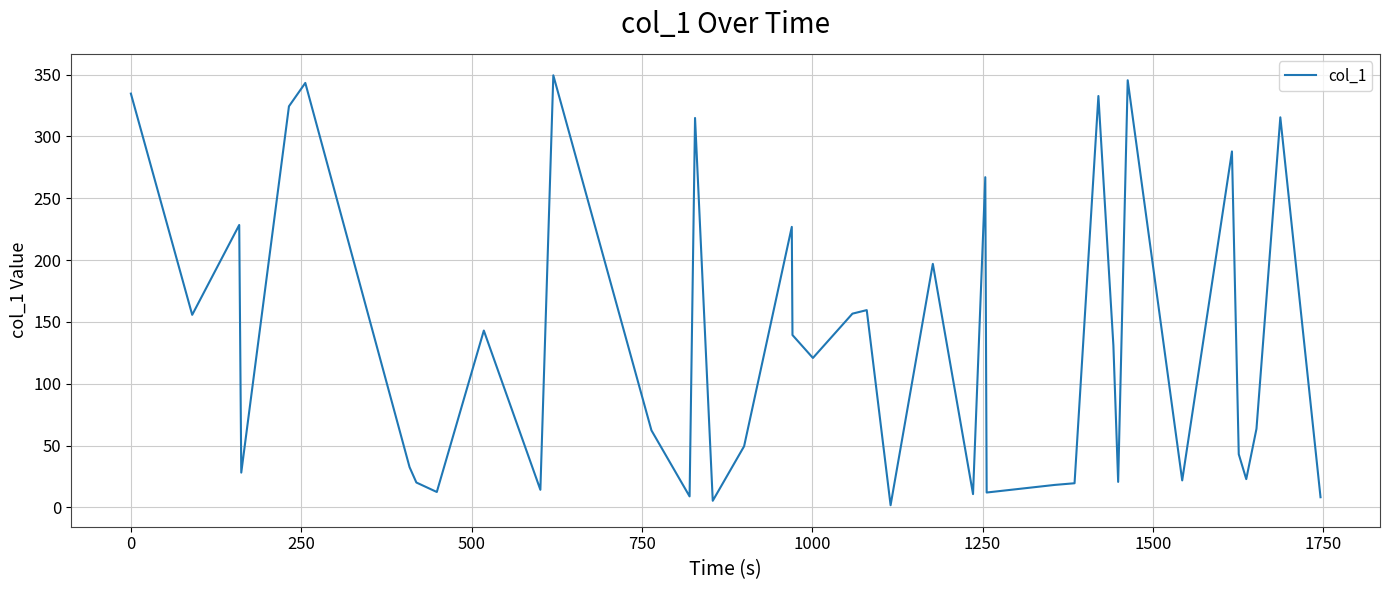

What is the difference between the maximum and minimum values?

347.7